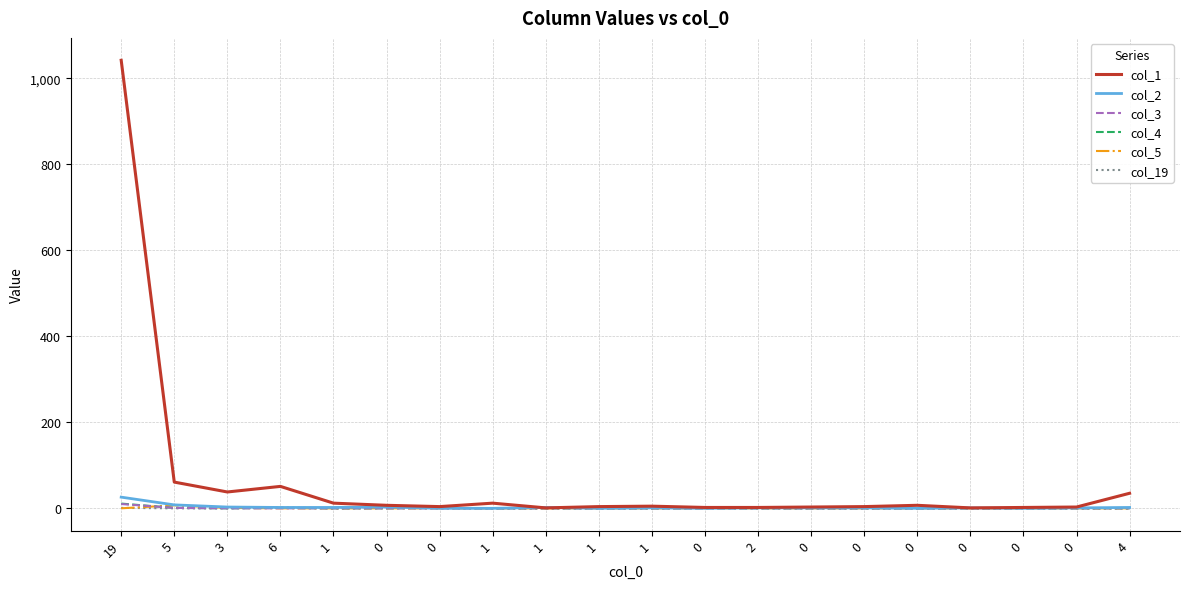

Does the chart display data point markers on the line(s)?

No